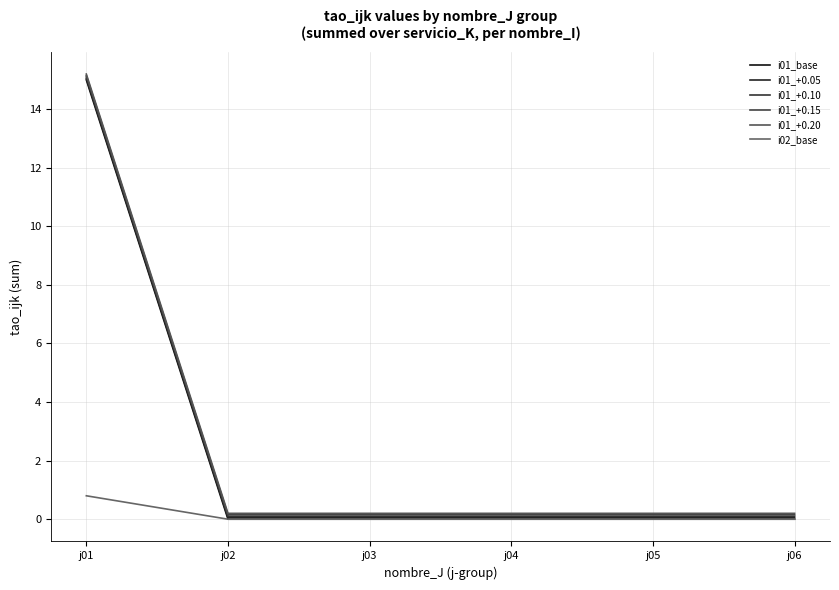

Does the chart have visible grid lines?

Yes